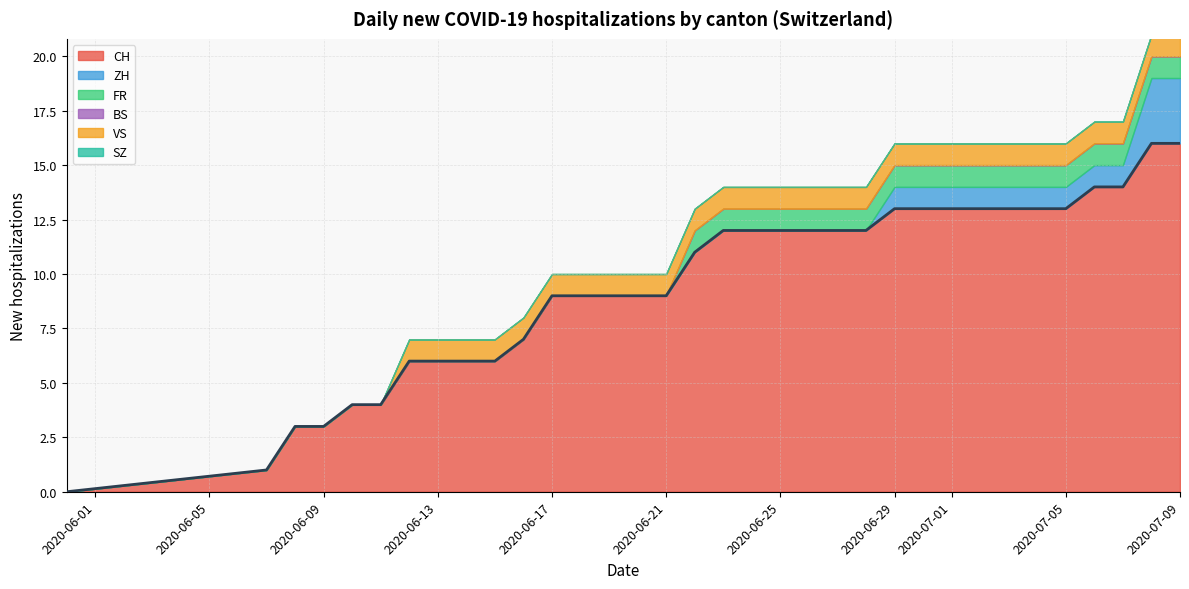

What is the sum of all FR values?

18